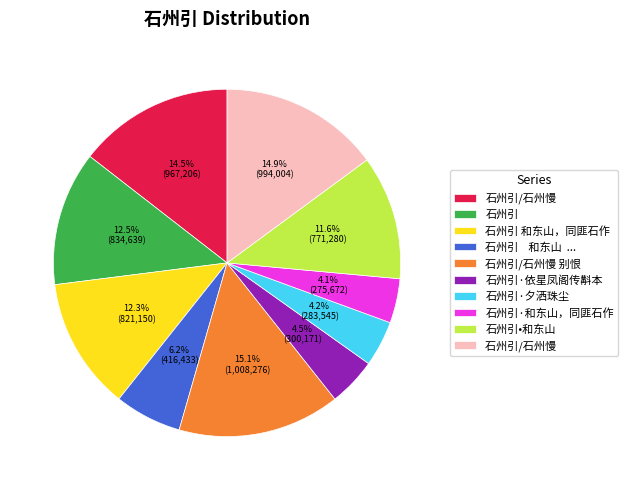

Does any single category account for the majority?

No